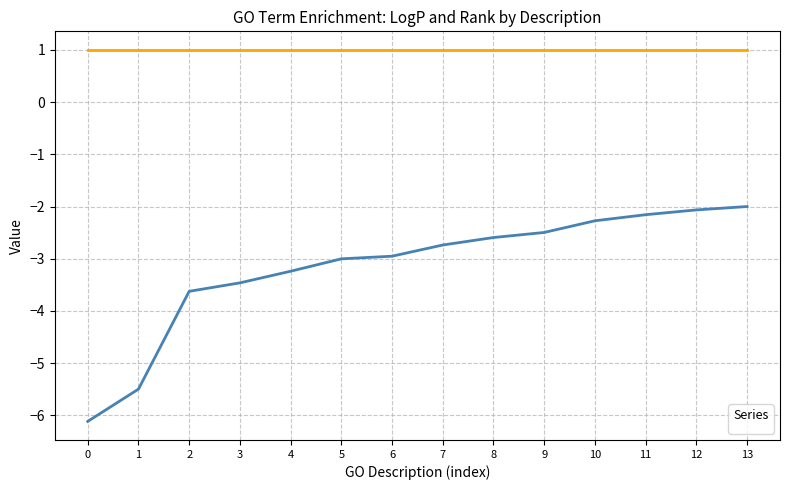

Count the number of data series in this chart.

1